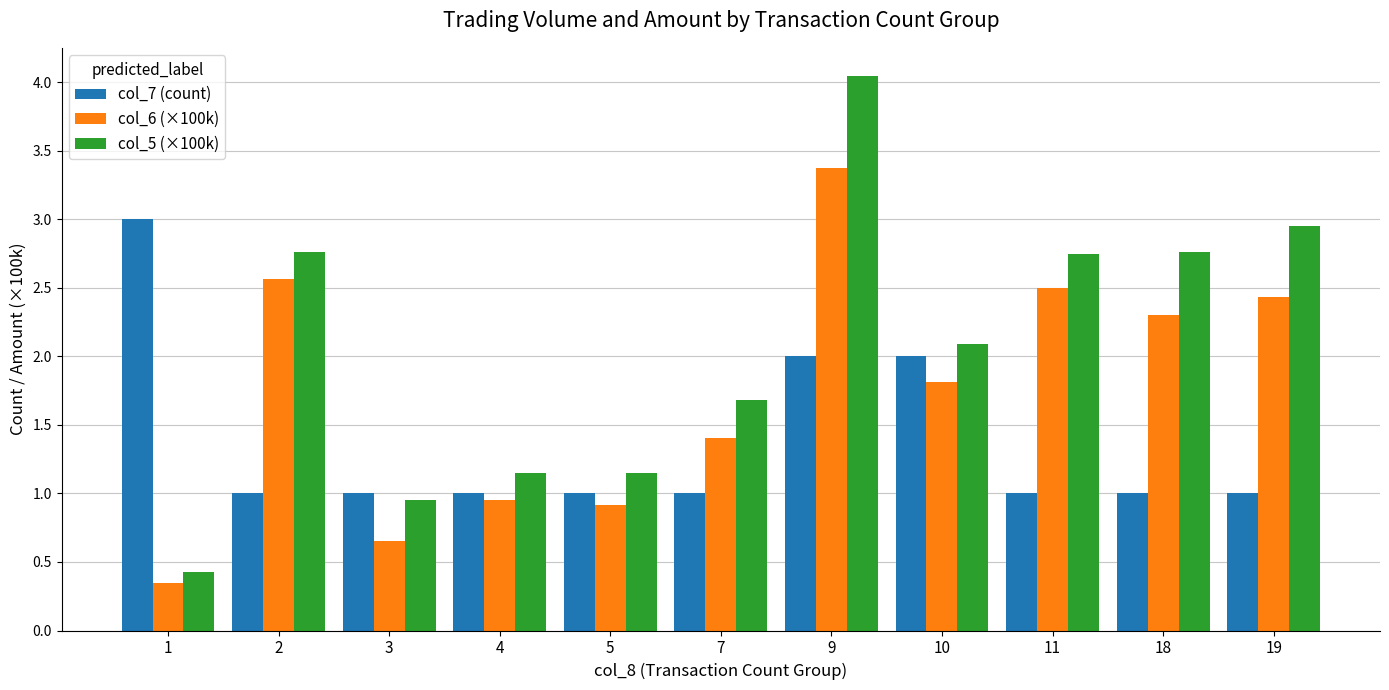

What is the difference between the maximum and minimum values in the col_5 (×100k) series?

3.6